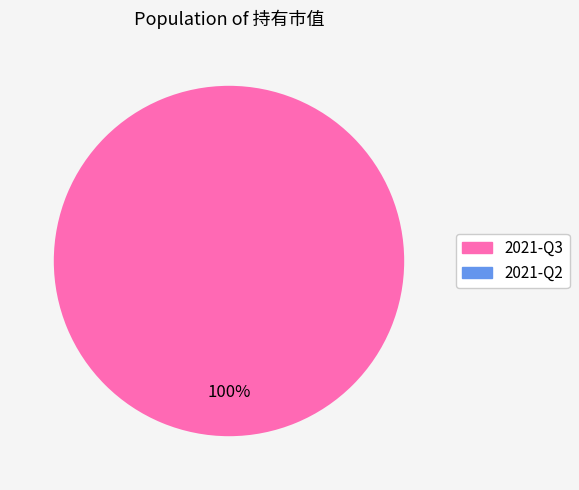

What is the total percentage of 2021-Q3 and 2021-Q2?

100.0%